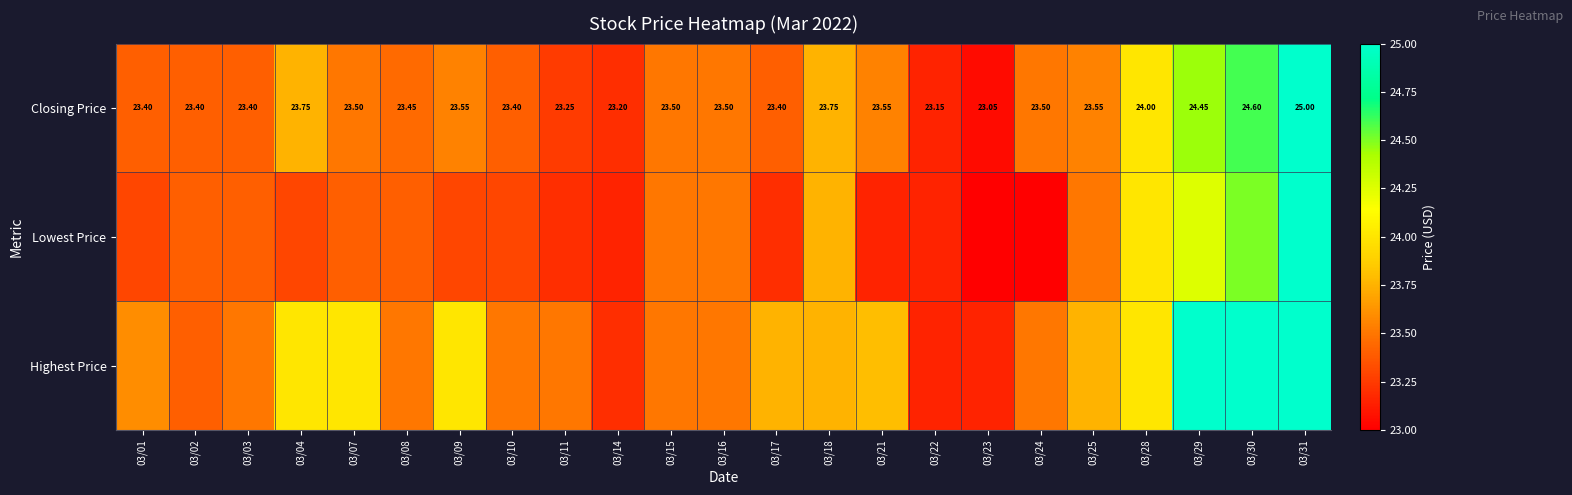

The Lowest Price series shows 23.1 at 03/21. True or false?

True